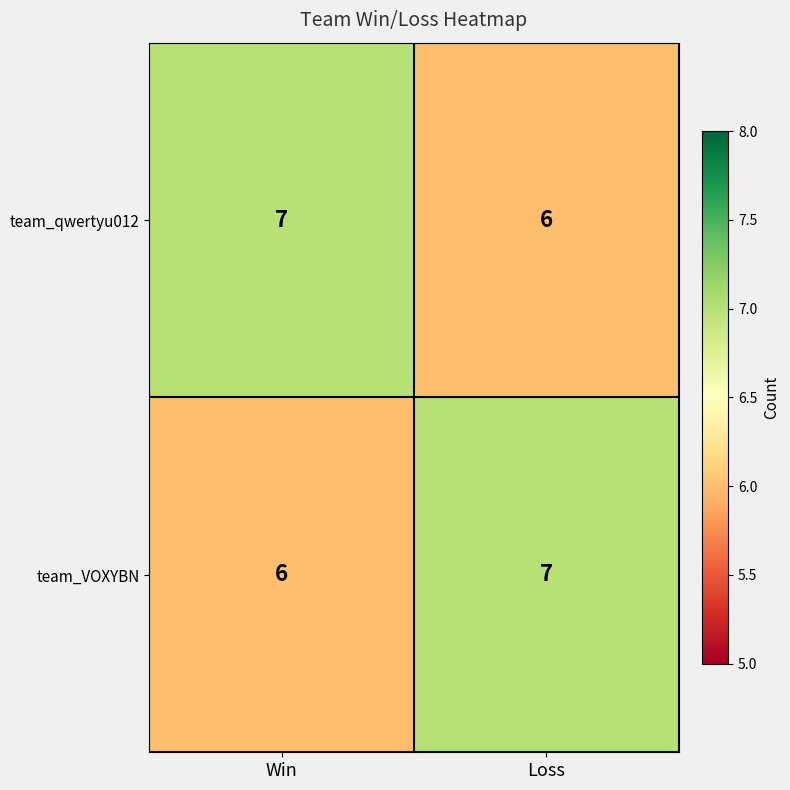

What value does the team_VOXYBN series have at Loss?

7